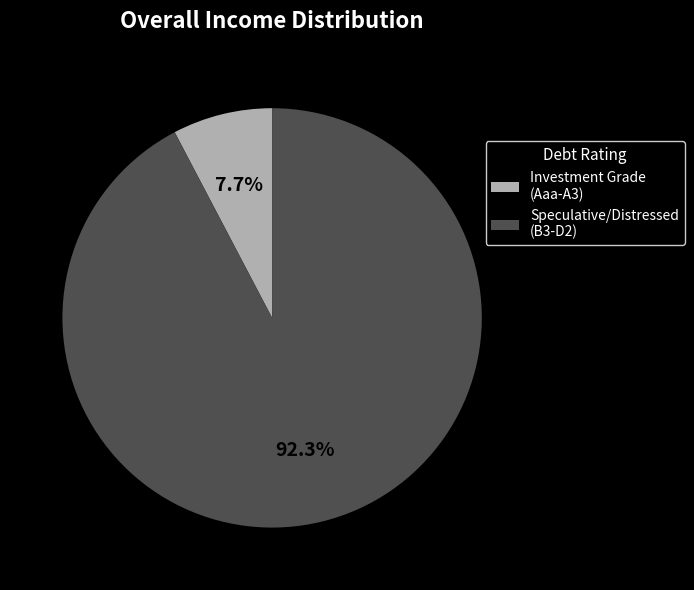

Is the sum of Investment Grade (Aaa-A3) and Speculative/Distressed (B3-D2) greater than half?

Yes